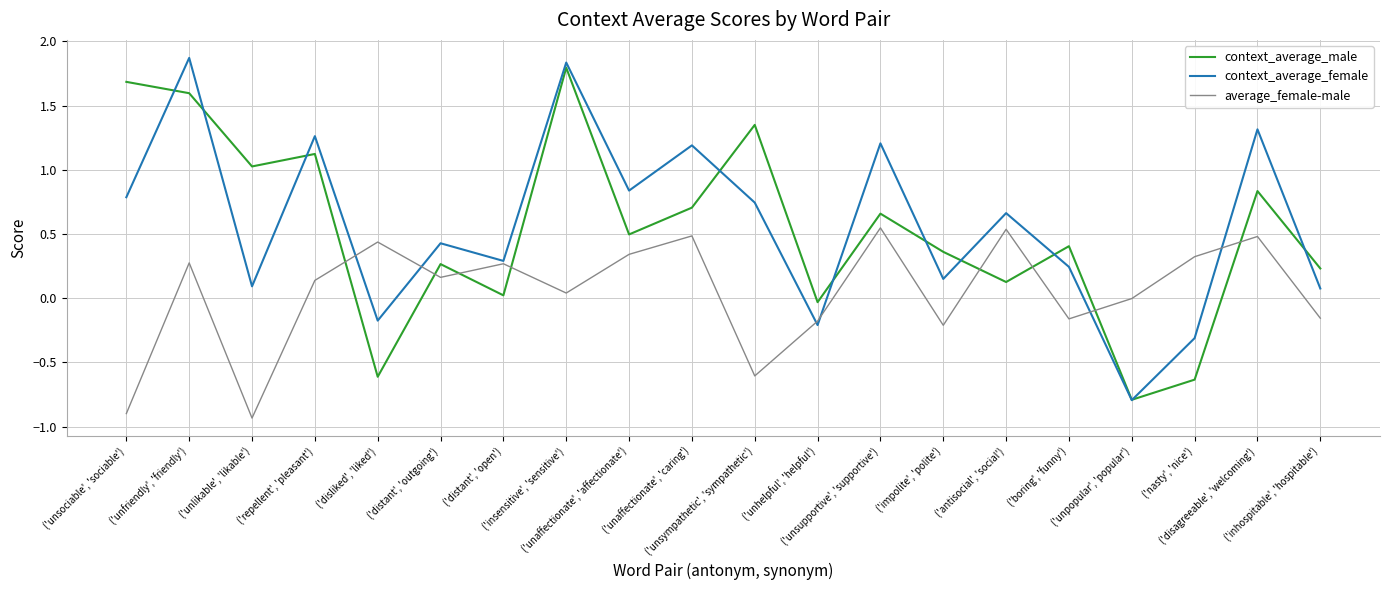

Which series has the widest spread of values?

context_average_female